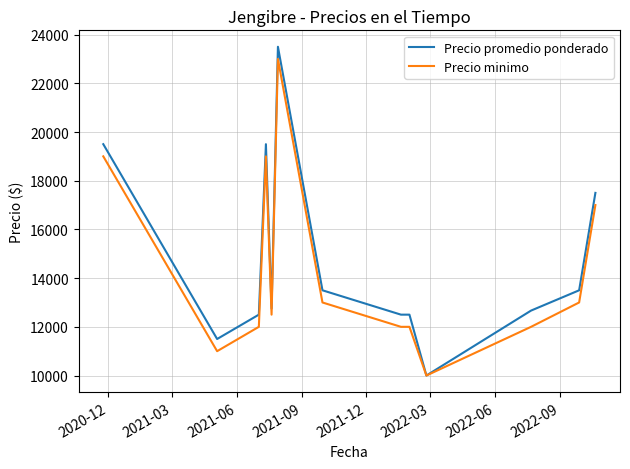

What is the highest value of the Precio minimo series?

23000